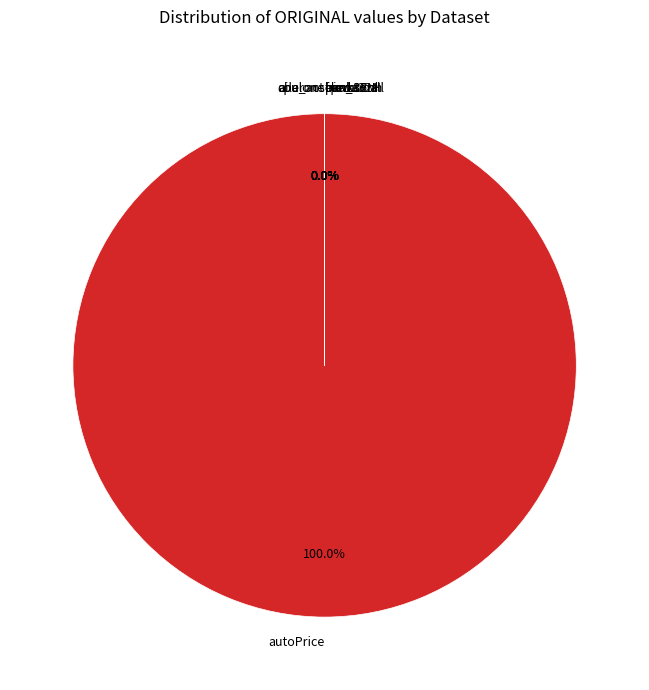

Which category accounts for the majority?

autoPrice